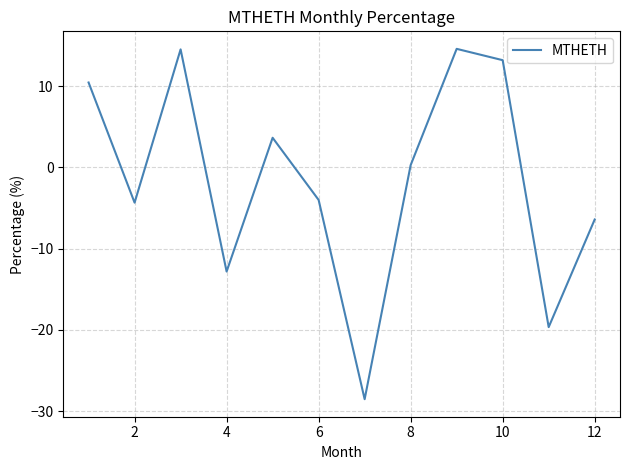

What is the difference between the maximum and minimum values?

43.1